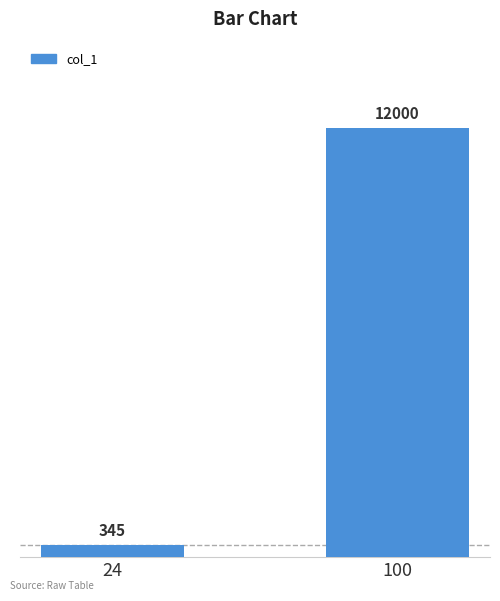

What is the value of the 2nd bar from the left?

12000